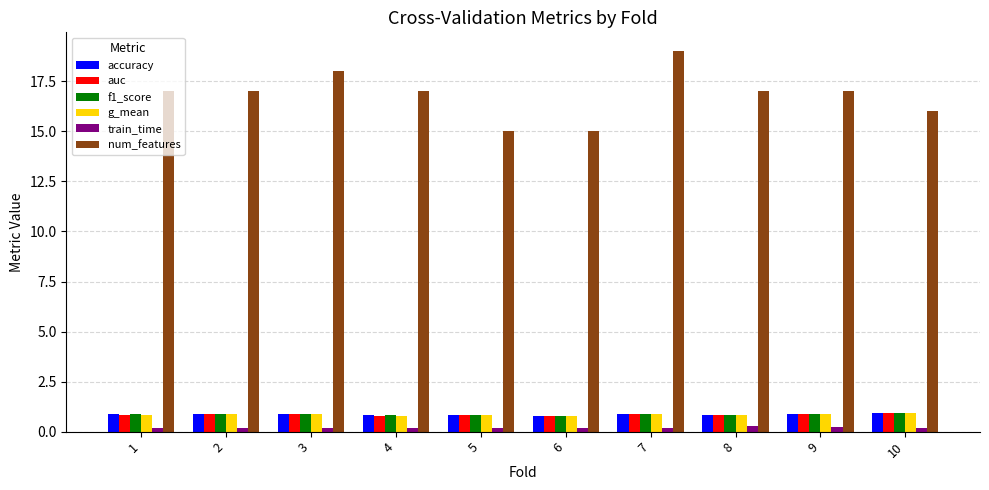

What is the minimum value for g_mean?

0.8